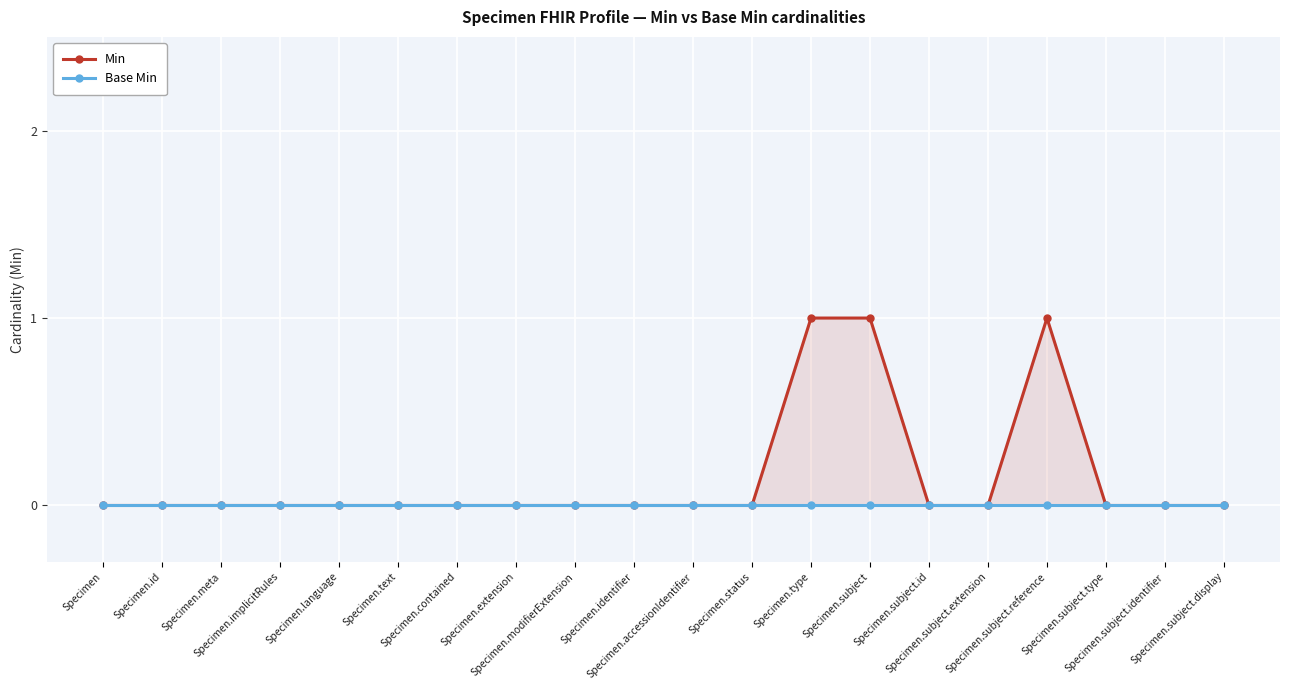

Rank the series by their maximum value, from lowest to highest.

Base Min, Min